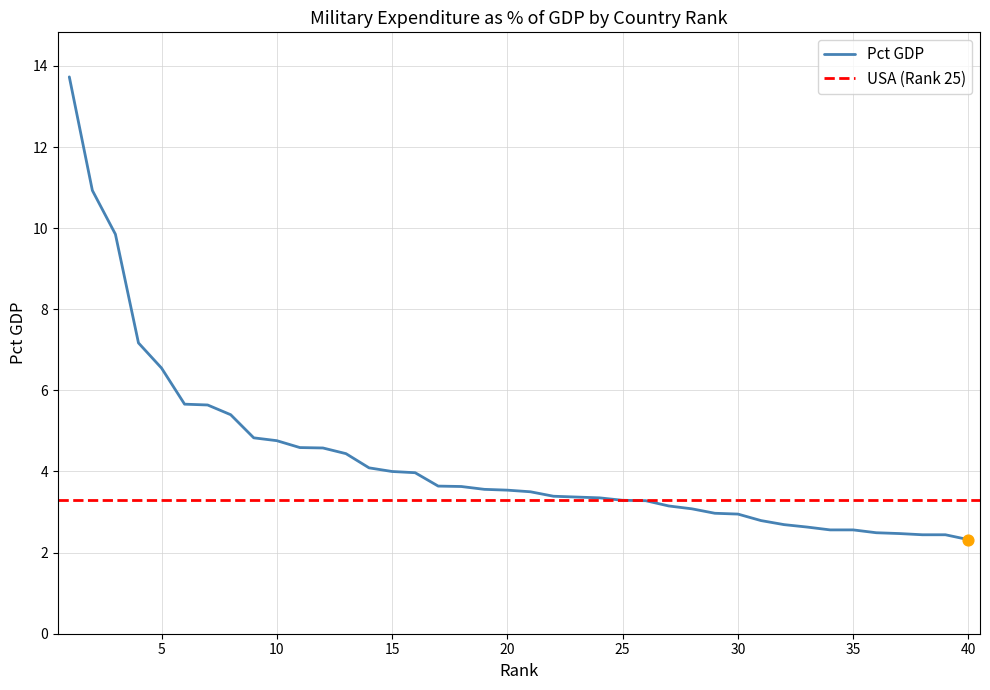

What is the change in value from 3 to 10?

-5.1